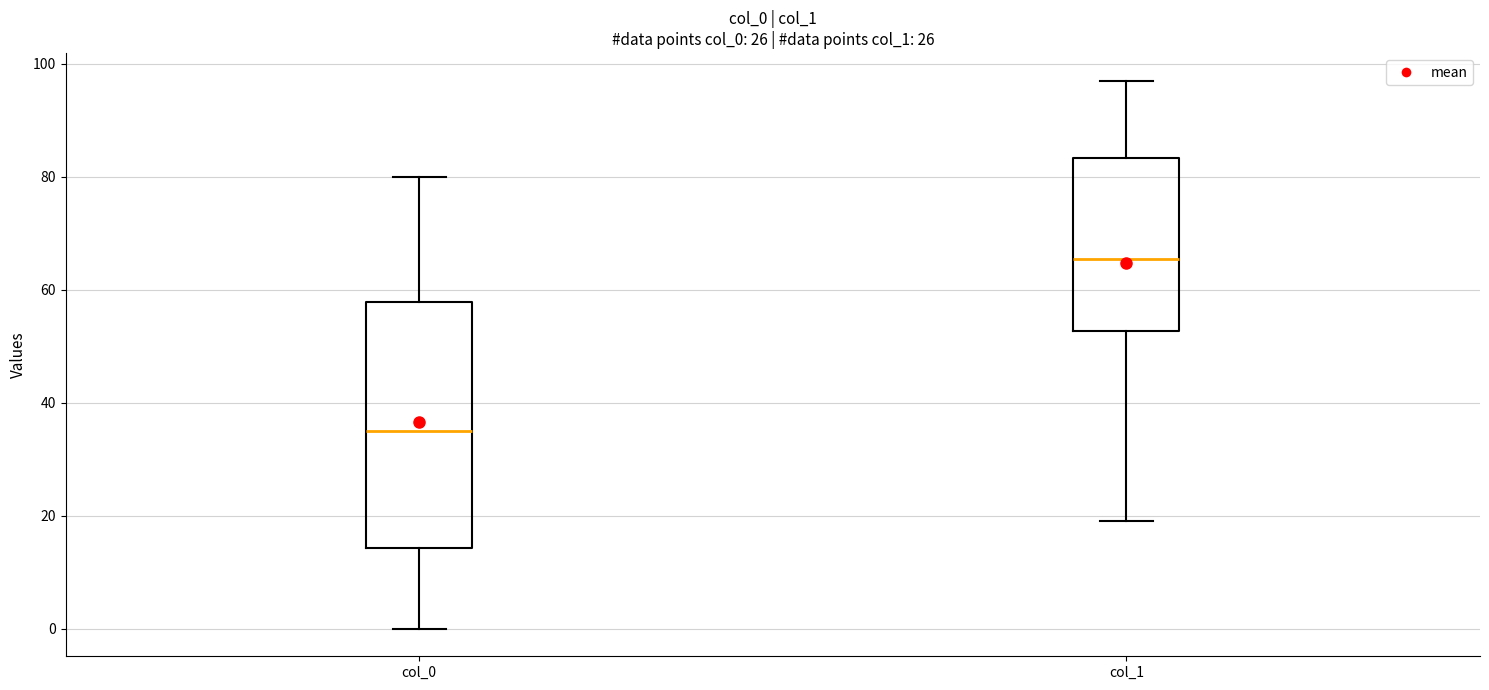

Which box is the tallest, from its lower edge to its upper edge?

col_0